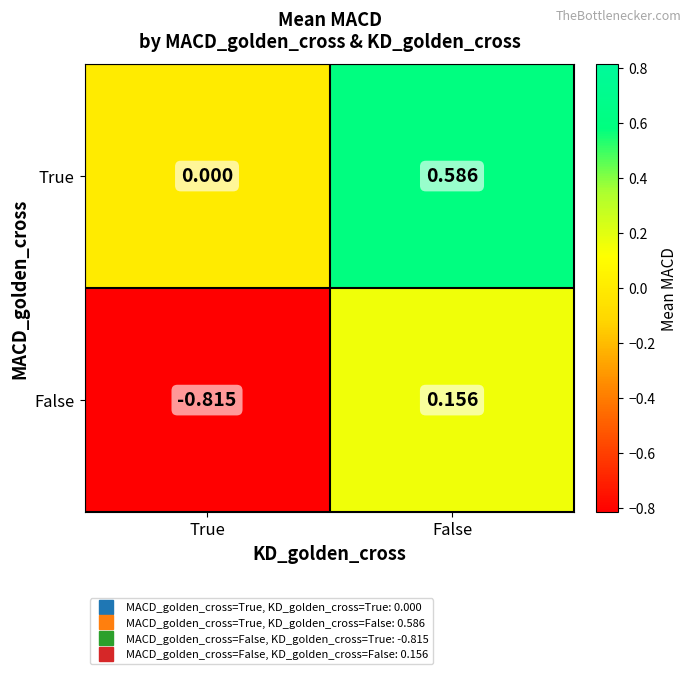

Rank the series at True from lowest to highest value.

False, True